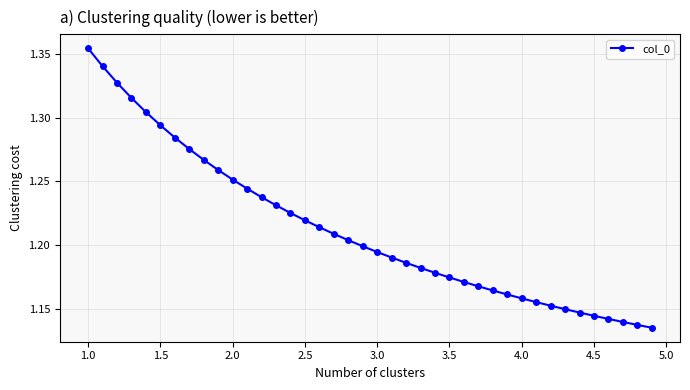

How many values are between 1 and 2?

40